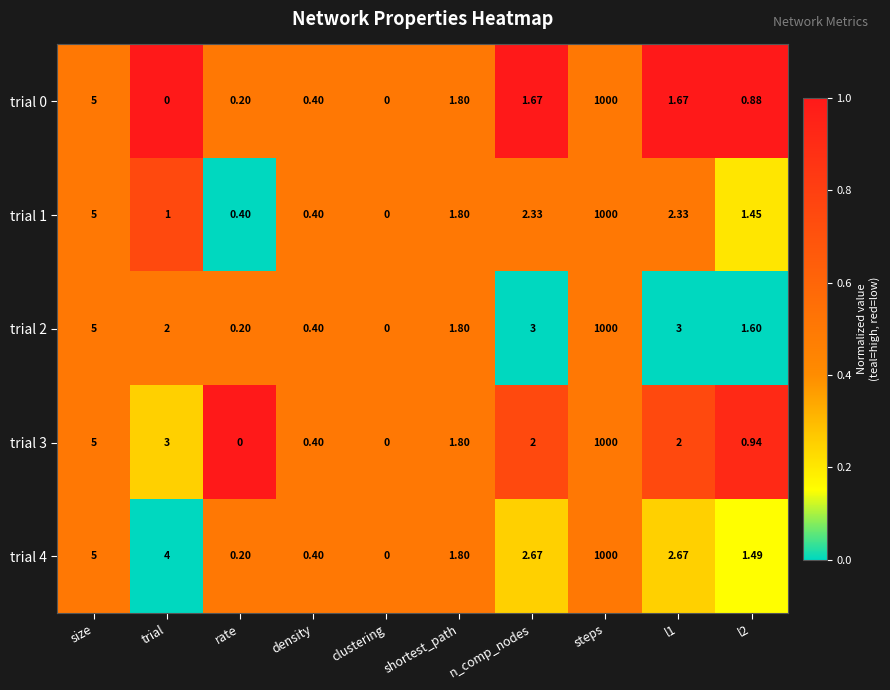

How many series are shown in this chart?

5